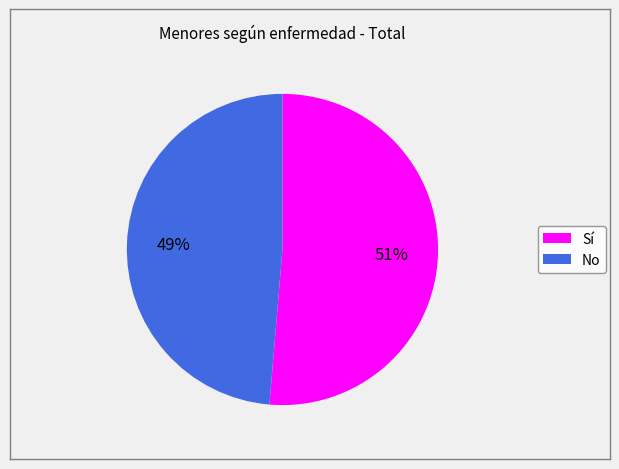

Combined, do No and Sí account for over 50%?

Yes